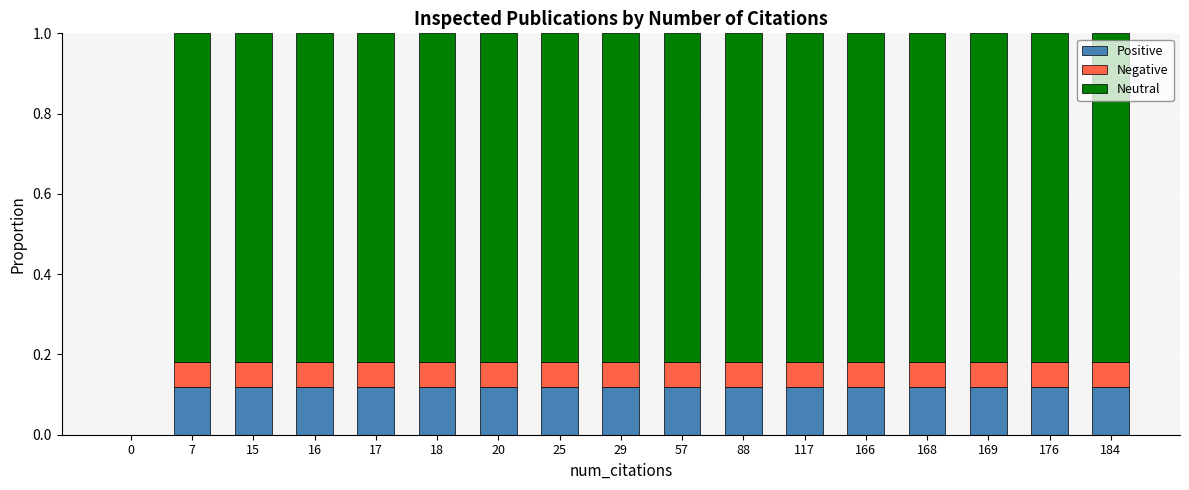

Does the chart contain stacked bars?

Yes